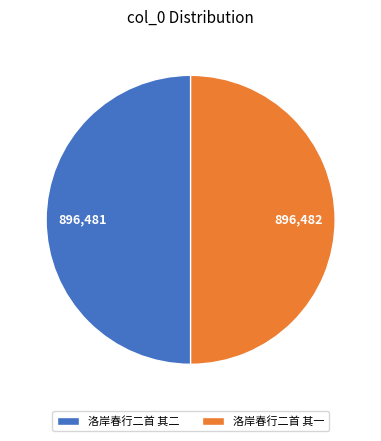

Do 洛岸春行二首 其二 and 洛岸春行二首 其一 together represent more than half of the pie?

Yes